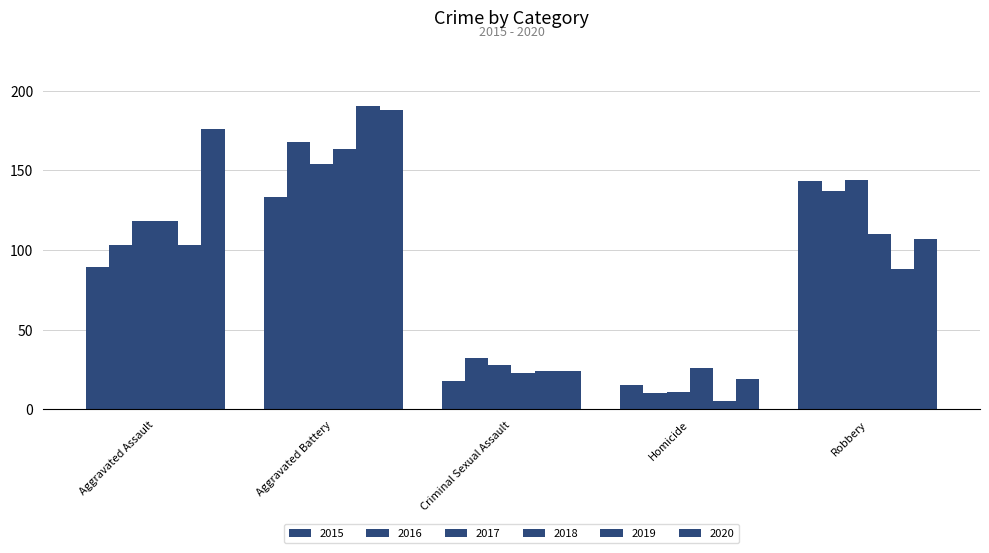

What position from the right is Aggravated Battery?

4